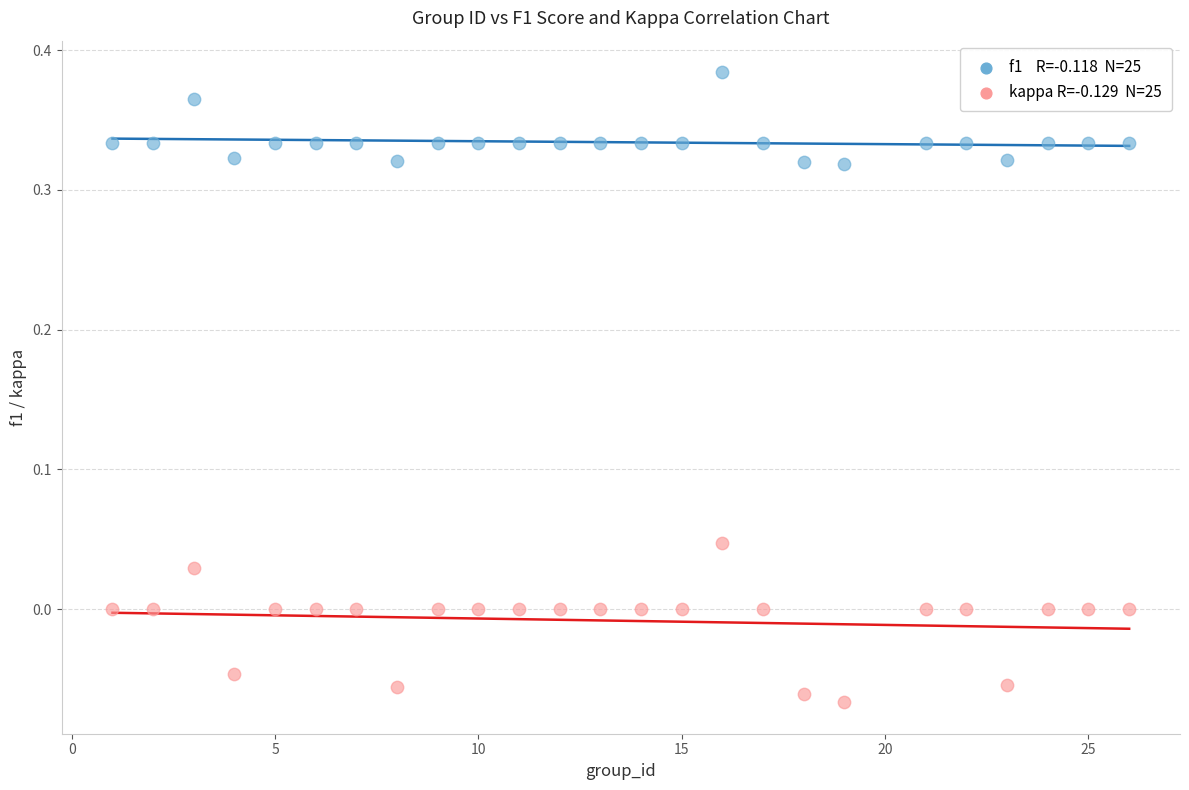

Across all data points, what is the range of Y values (max minus min)?

0.5